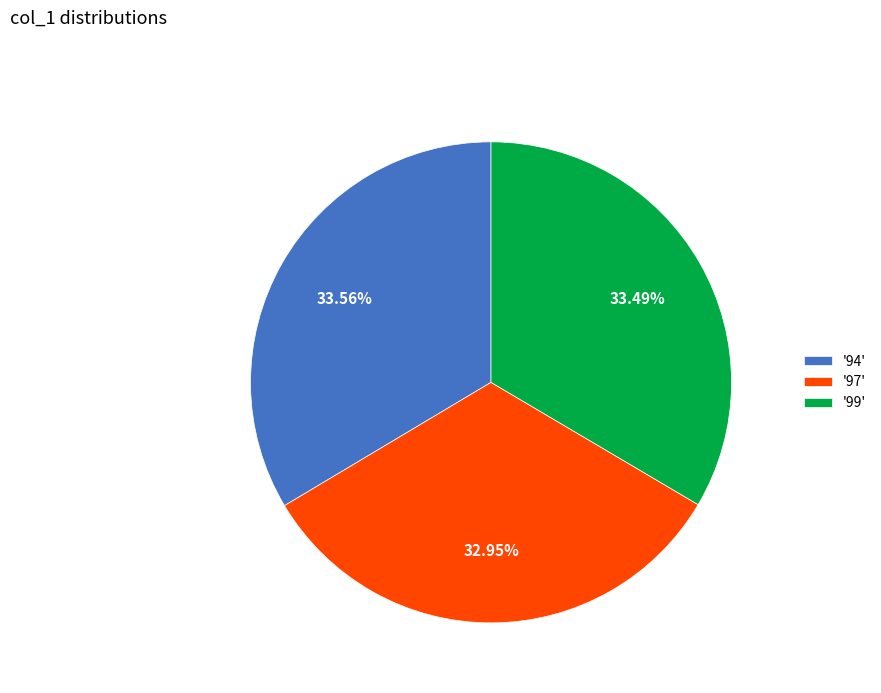

Does '97' represent more than half of the total?

No